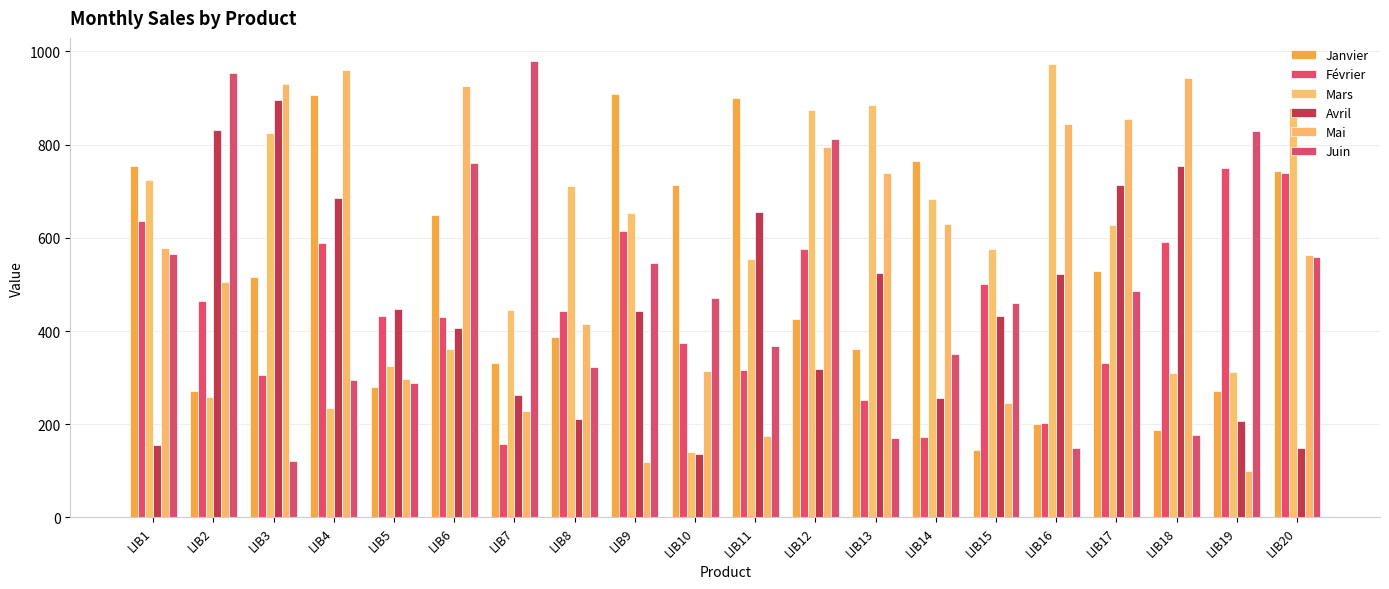

Which has a higher value, LIB15 or LIB9?

LIB9